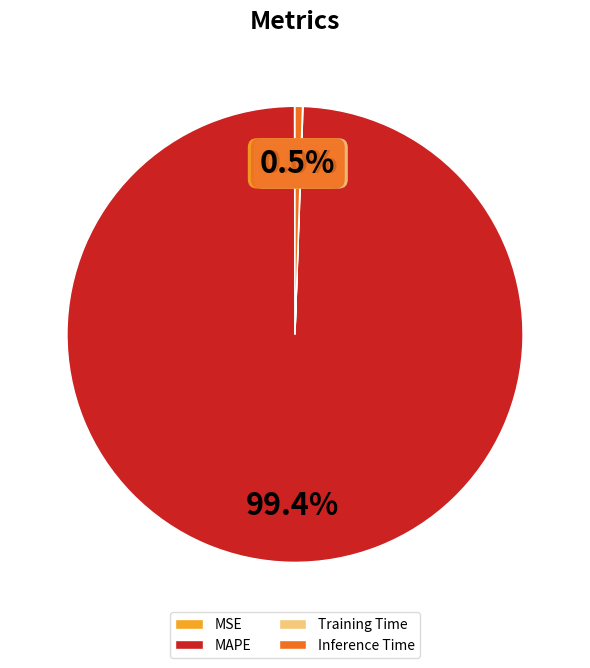

Which category has the biggest portion of the pie?

MAPE